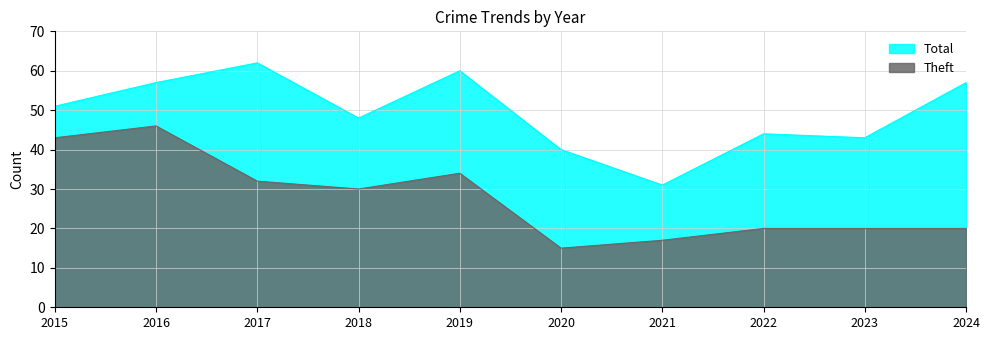

What is the maximum value shown in the chart?

62